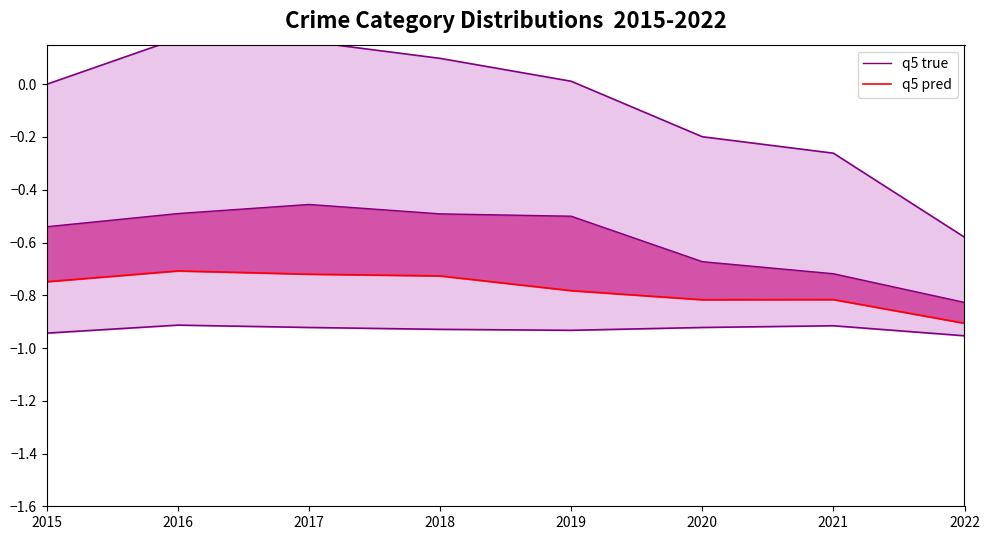

What is the total value across all series at 2020?

-1.5